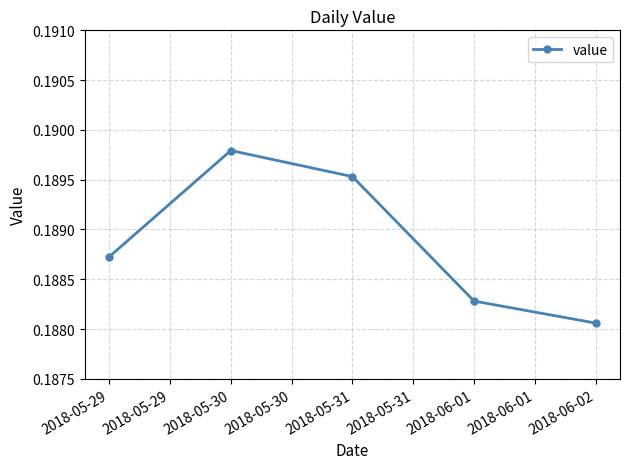

Is this an area chart (filled region under the line)?

No